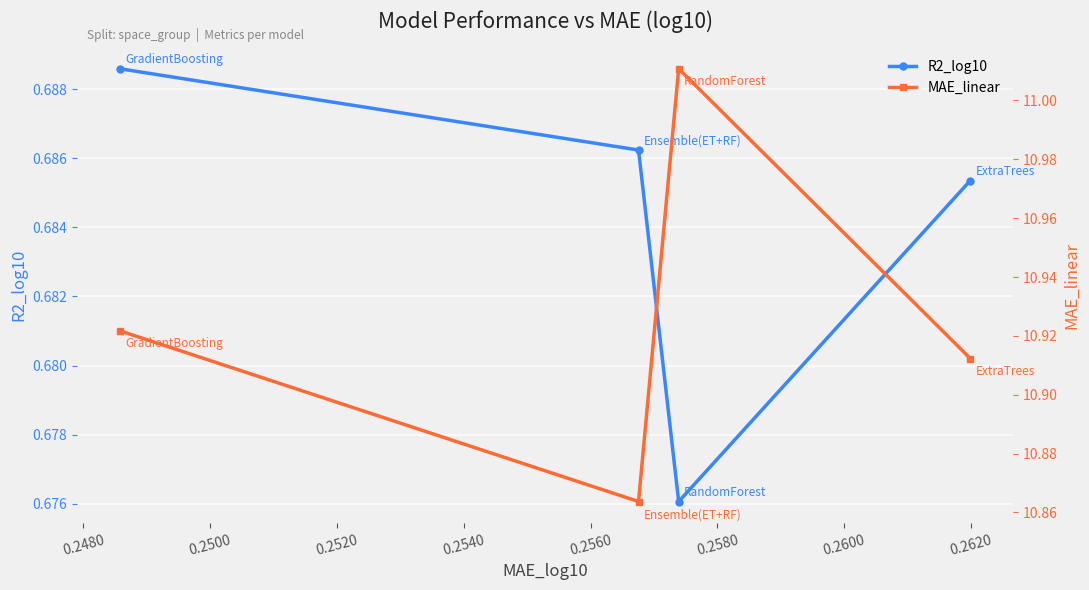

Rank the series by their average value, from lowest to highest.

R2_log10, MAE_linear